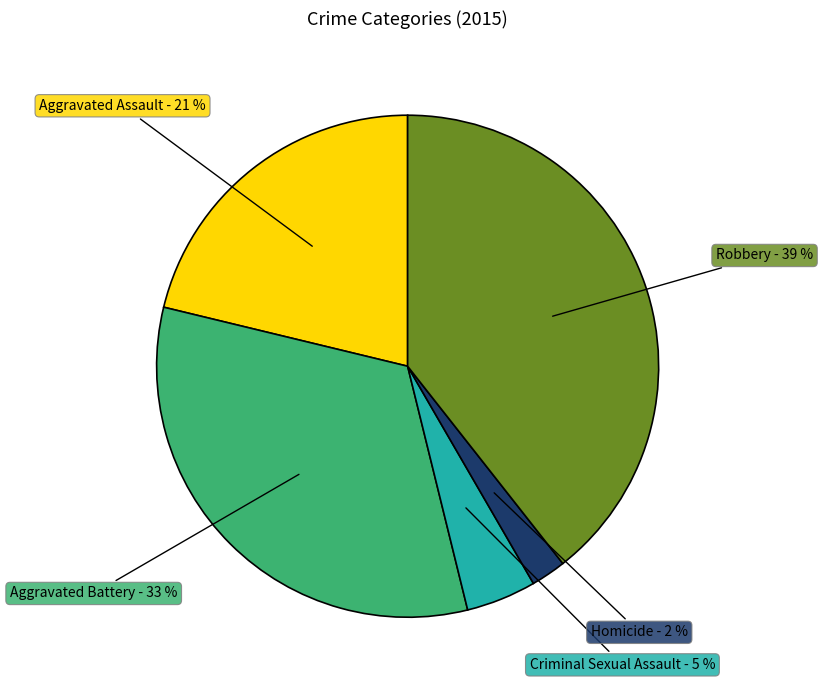

How many segments does this pie chart have?

5